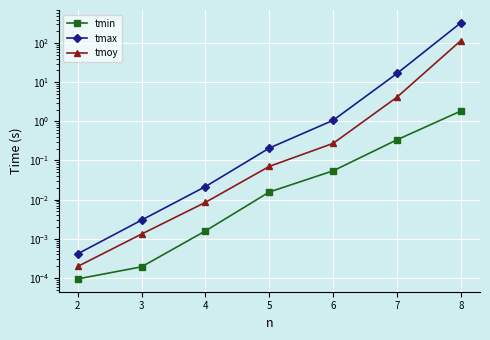

What is the sum of all tmoy values?

120.4